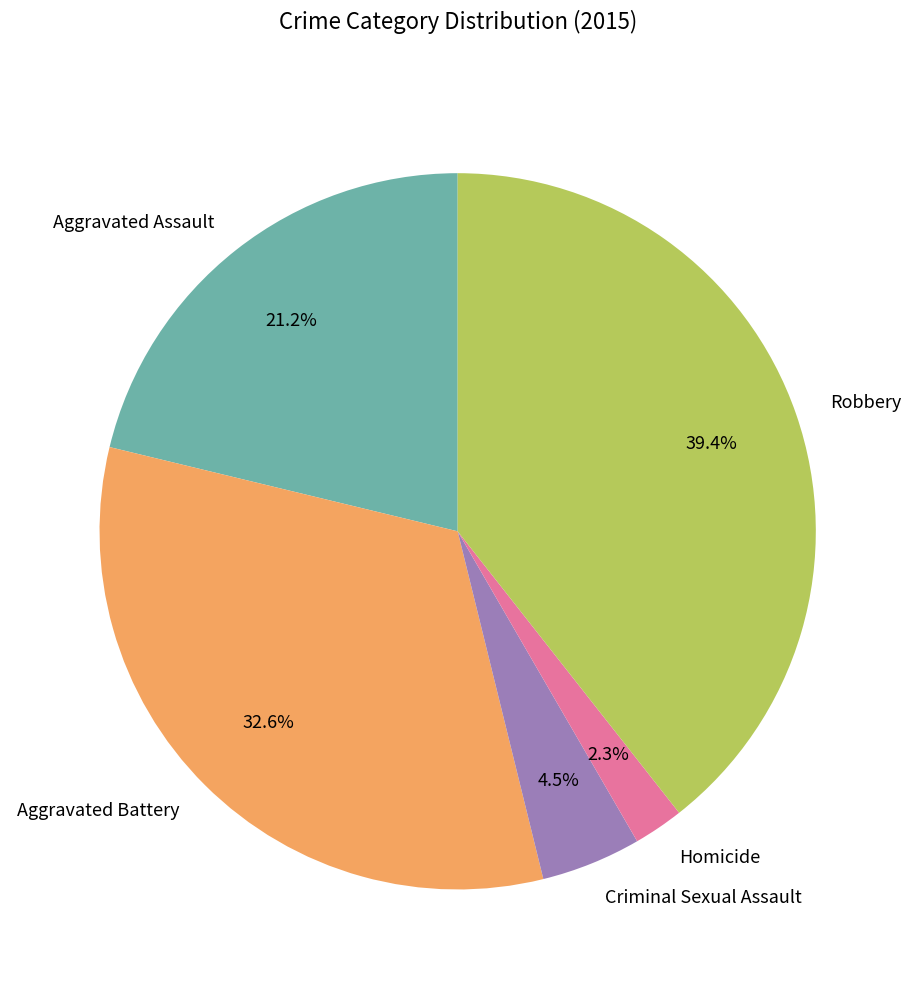

What percentage is NOT represented by Aggravated Assault?

78.8%